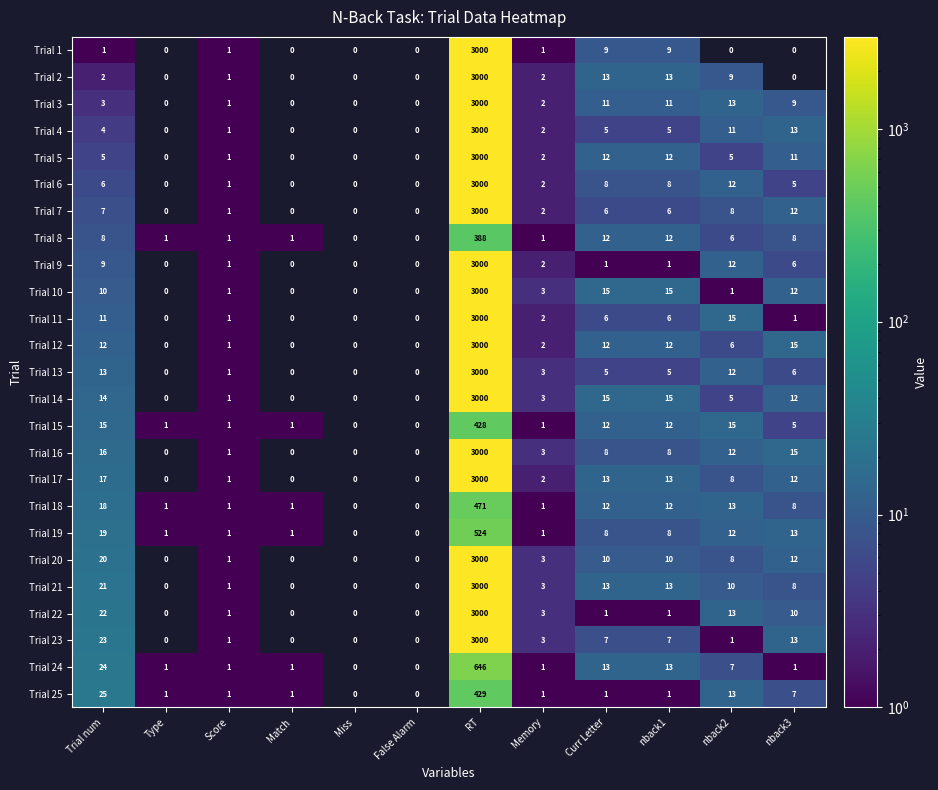

The value of Trial 12 at False Alarm is 0. True or false?

True